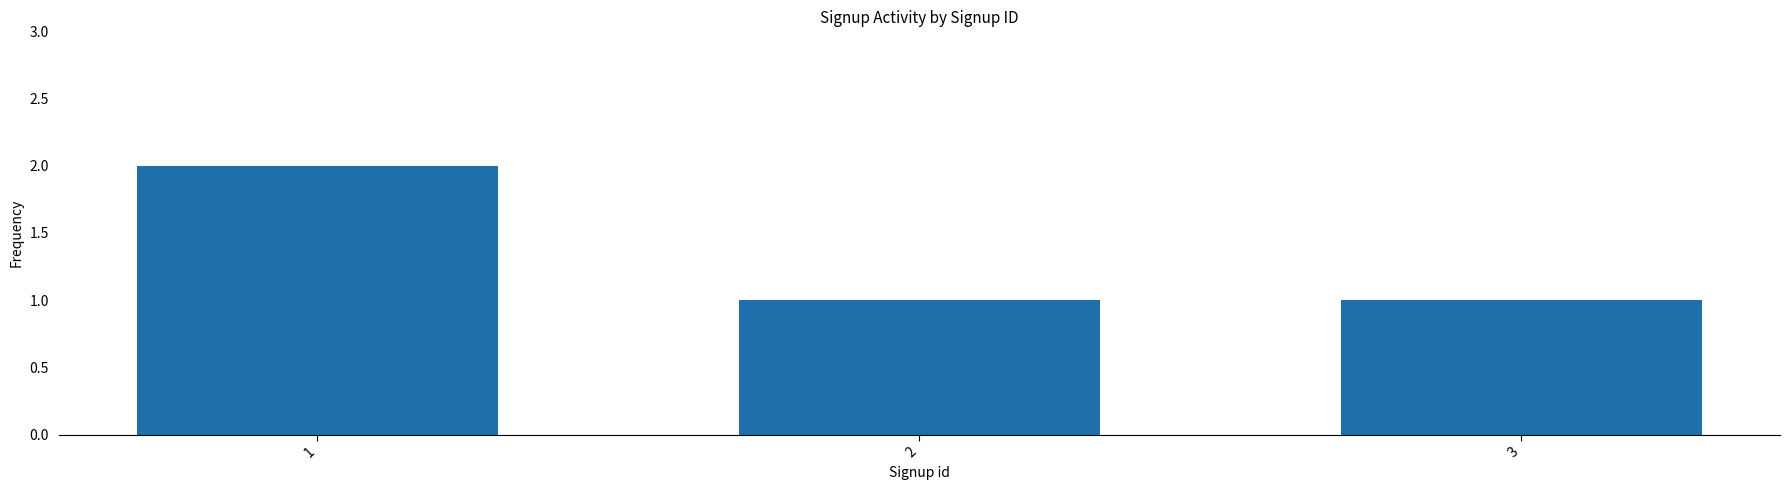

Count the number of data series in this chart.

1